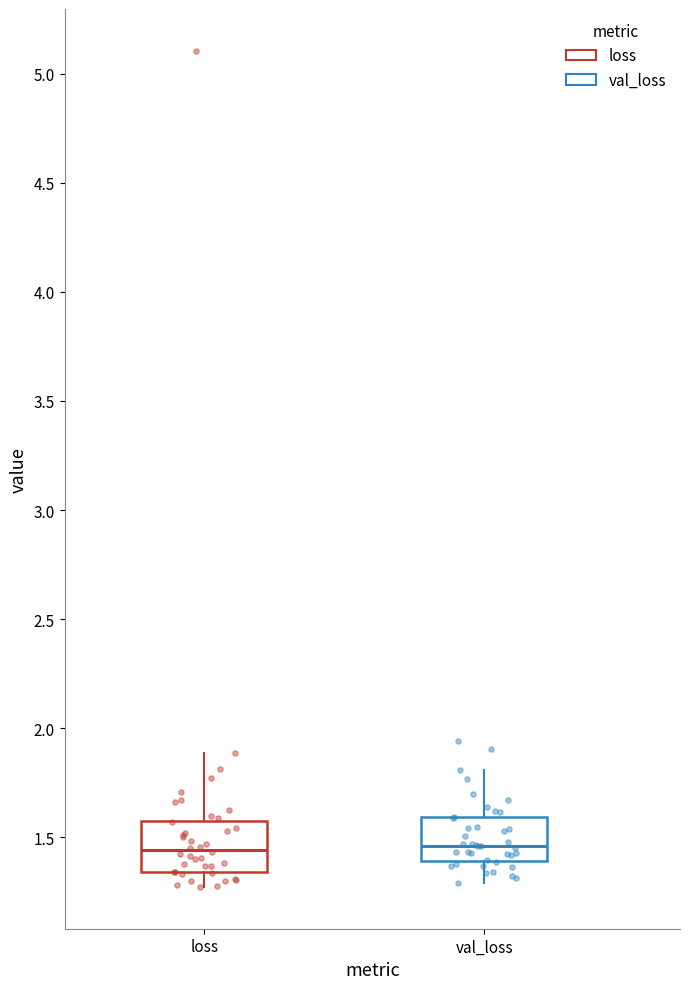

Where is the upper edge of the box for val_loss on the y-axis? The values are not printed on the chart, so give them approximately, as read against the axis.

1.60